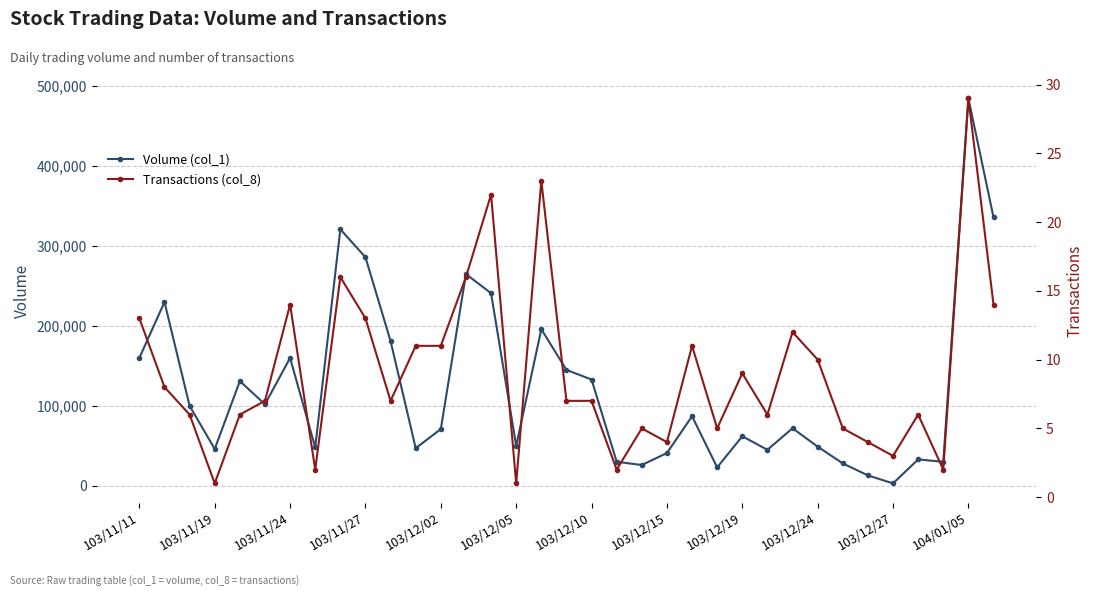

At which category does Volume (col_1) reach its first local valley?

103/11/19